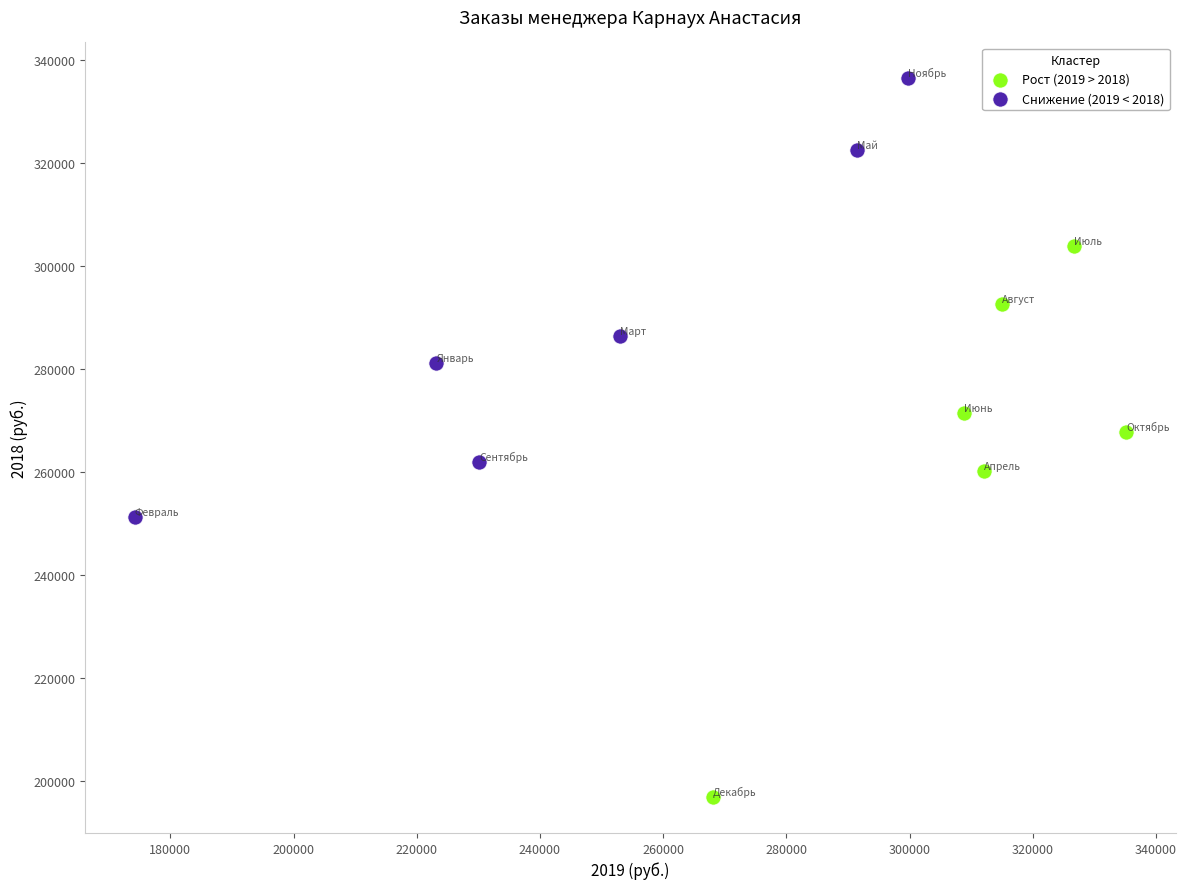

Which series reaches the maximum Y coordinate?

Снижение (2019 < 2018)